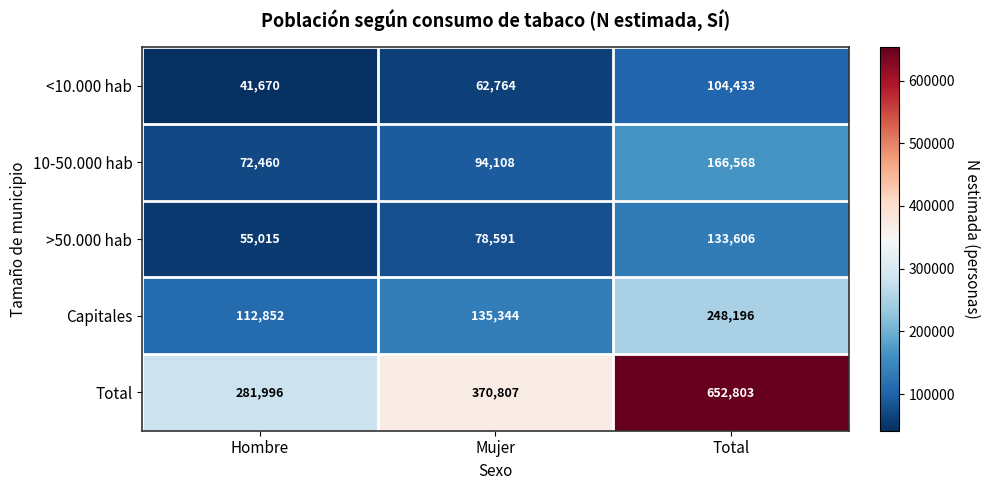

What is the difference between the highest and lowest values at Total?

548370